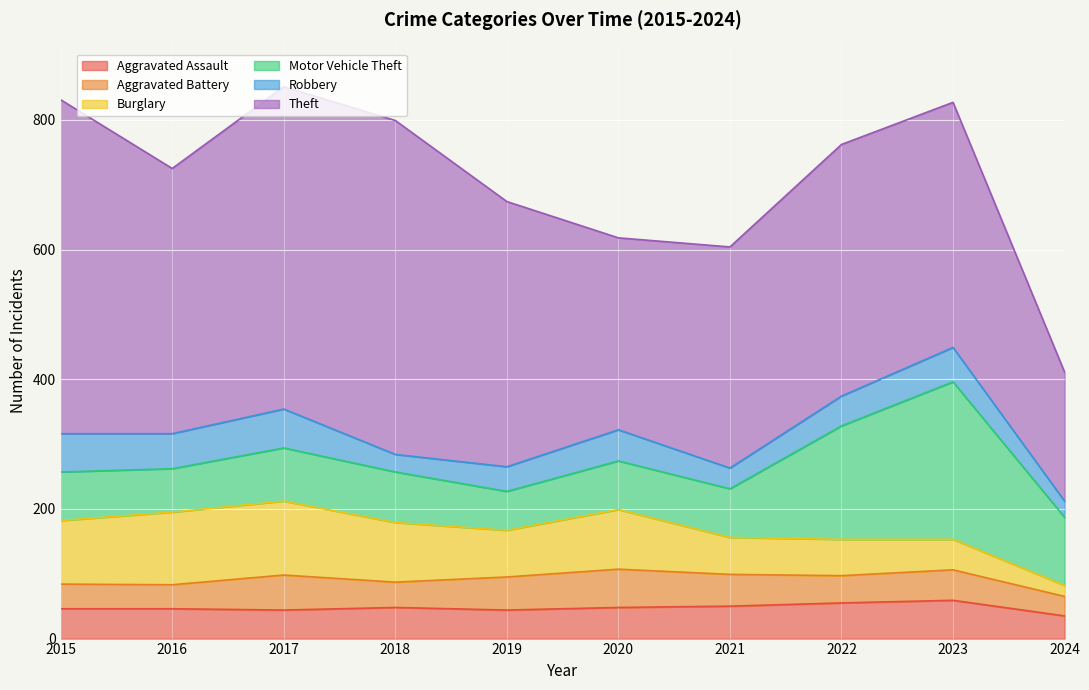

What is the spread (max minus min) of values at 2017?

453